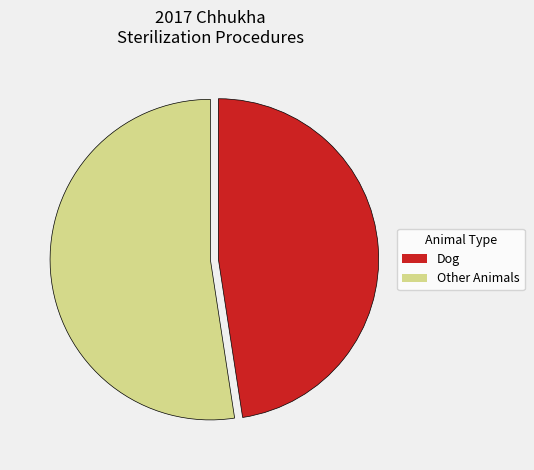

Is there a majority slice in this chart?

Yes